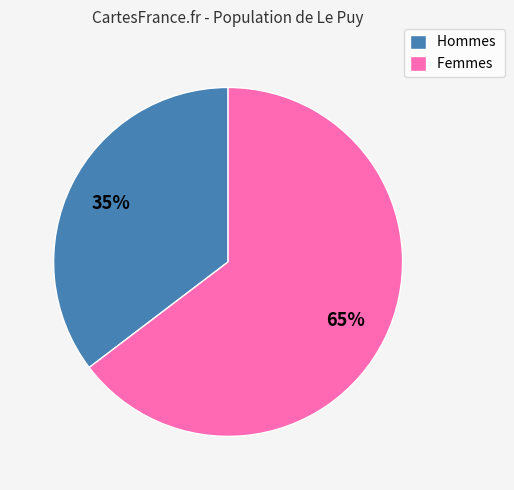

Which slice is the largest?

Femmes